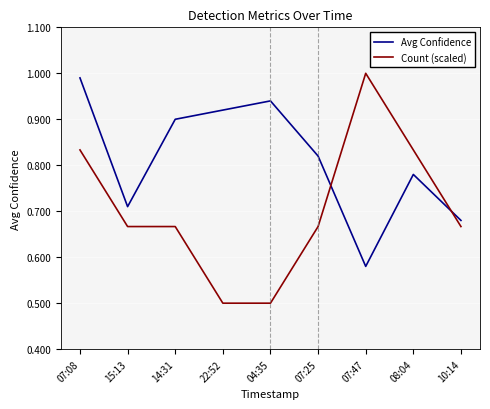

Where is Avg Confidence nearest to the value 0?

07:47